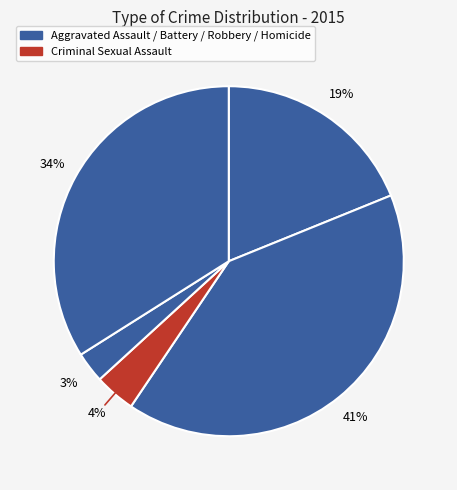

How many slices are in this pie chart?

5